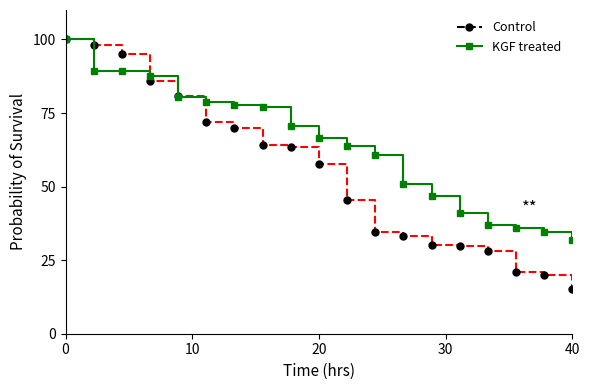

Count the number of data series in this chart.

2